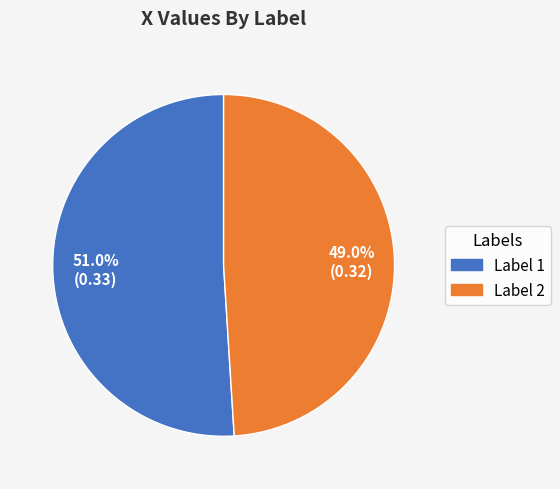

Which has a higher value, Label 1 or Label 2?

Label 1